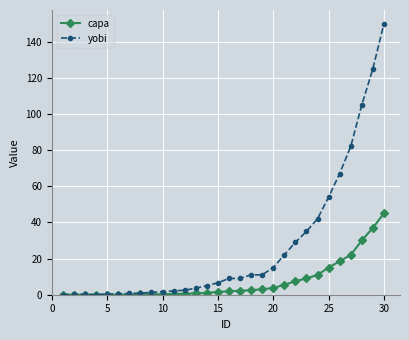

Which series has the widest spread of values?

yobi